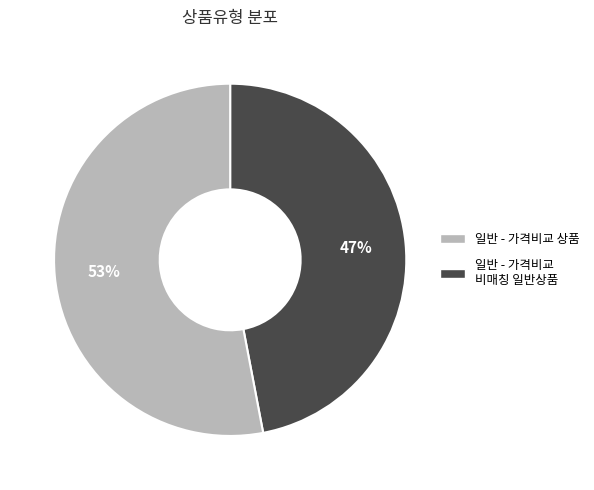

Is there a majority slice in this chart?

Yes